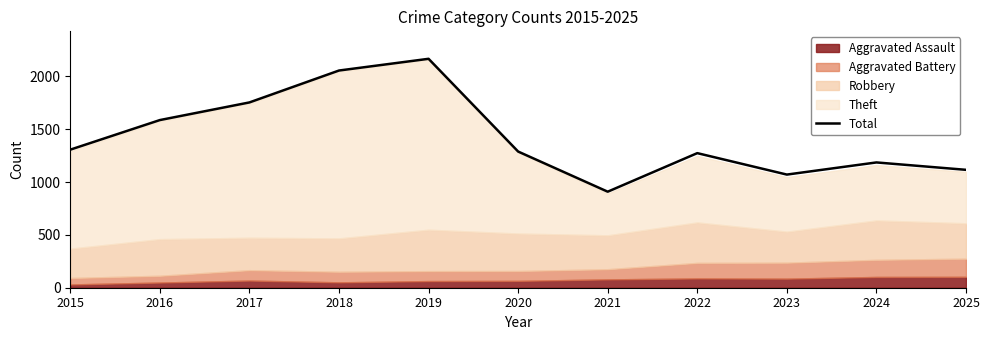

What is the ratio of the value at 2016 to the value at 2020?

1.2